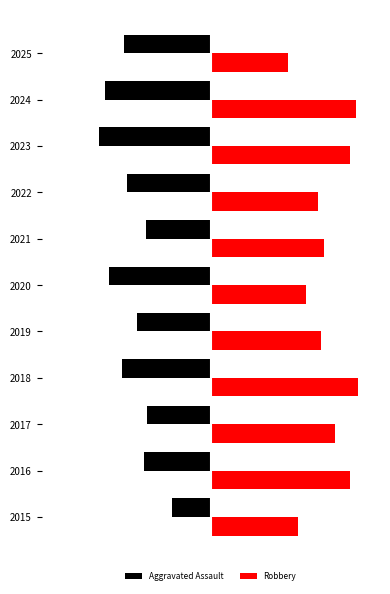

What are all the series names shown in the legend?

Aggravated Assault, Robbery